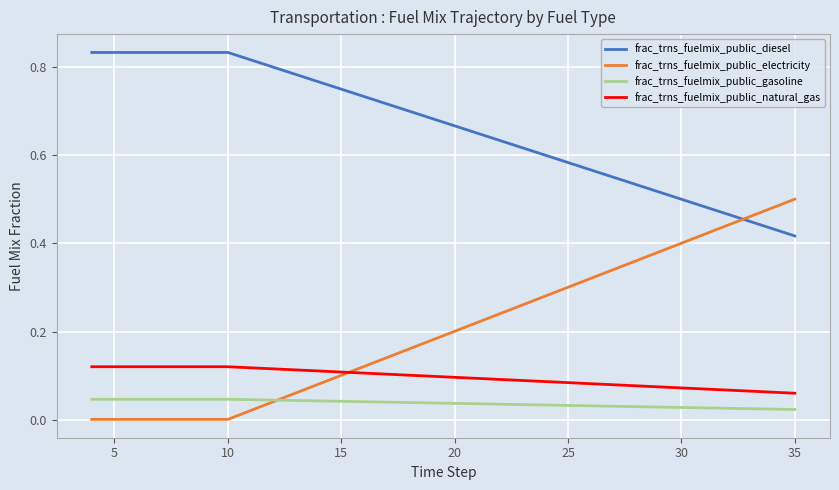

Rank the series by their maximum value, from lowest to highest.

frac_trns_fuelmix_public_gasoline, frac_trns_fuelmix_public_natural_gas, frac_trns_fuelmix_public_electricity, frac_trns_fuelmix_public_diesel